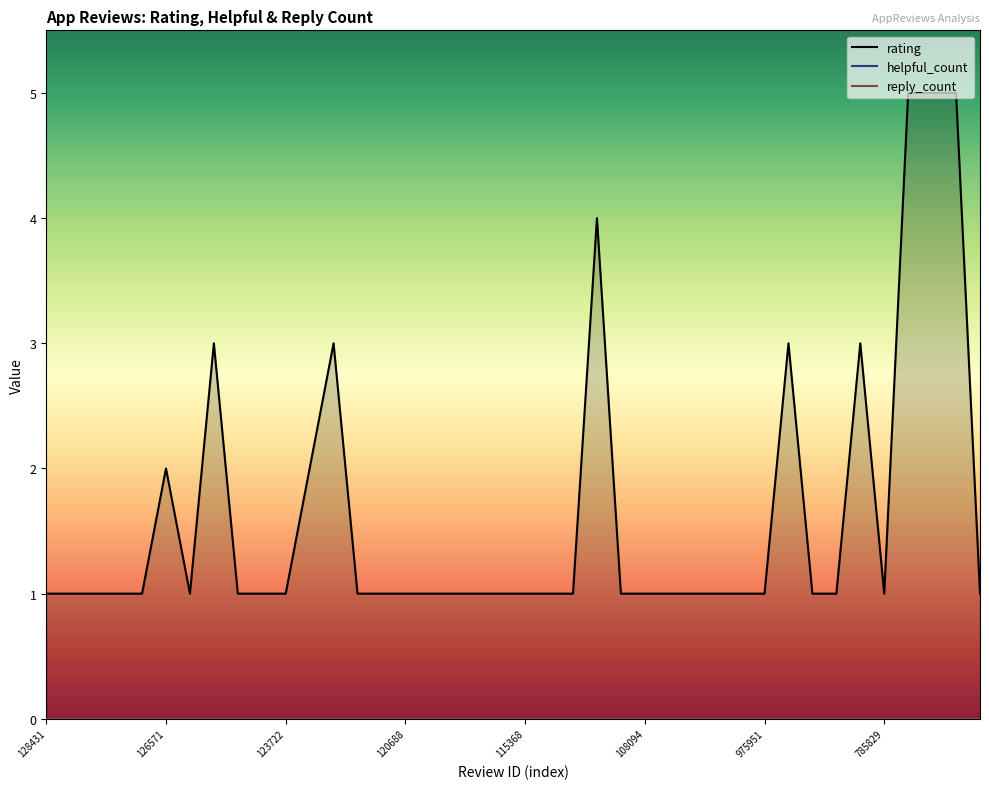

What is the difference between the rating values at 12094888090 and 7930014291?

2